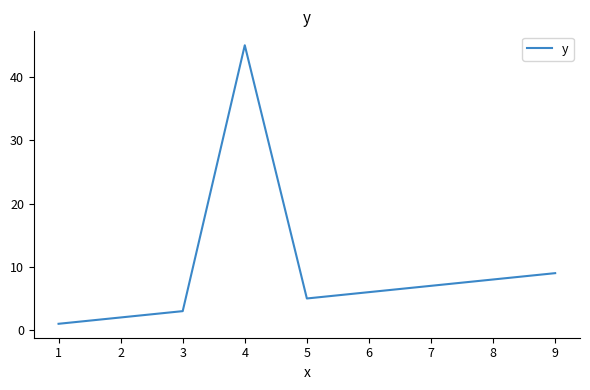

What is the change in value from 2 to 3?

+1